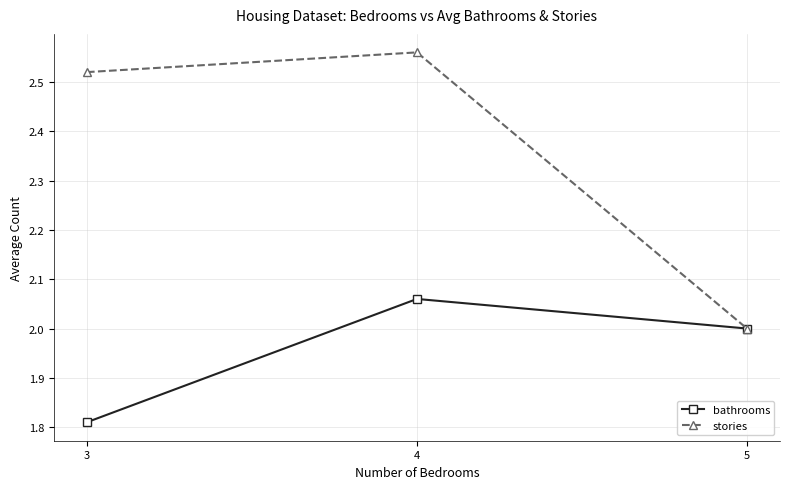

Which series has the widest spread of values?

stories